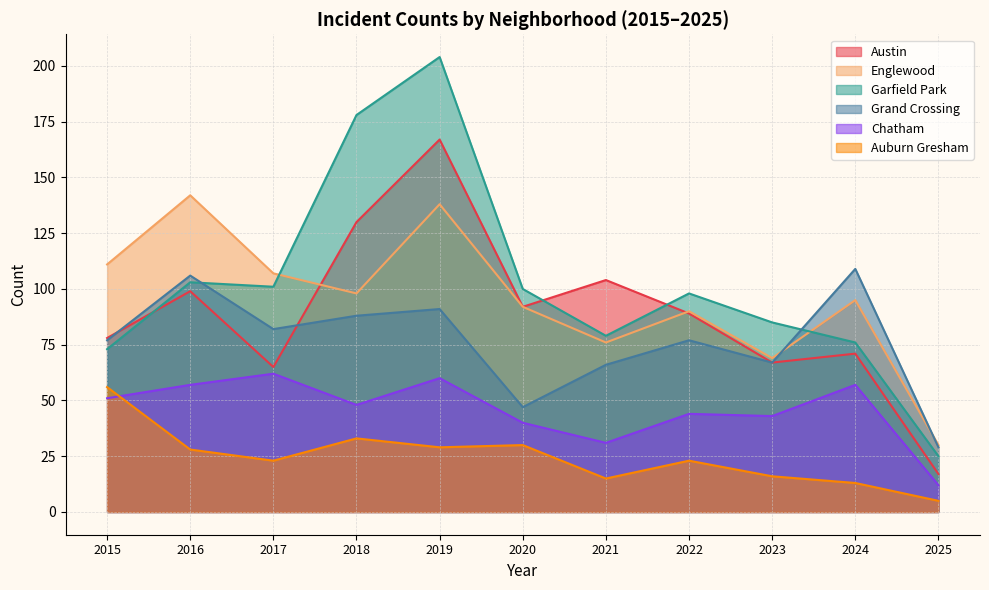

The Chatham series shows 12 at 2025. True or false?

True